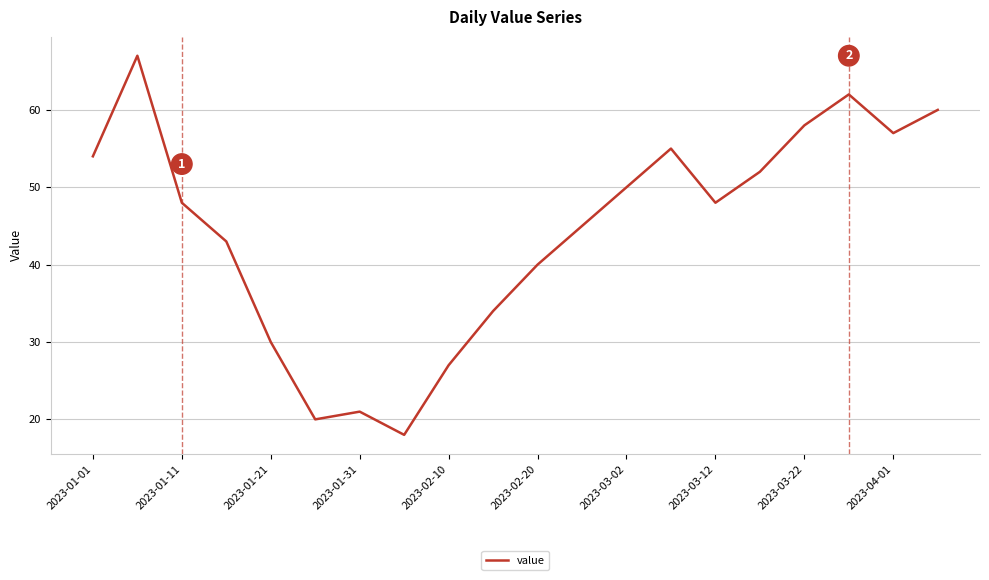

Does the chart display data point markers on the line(s)?

No